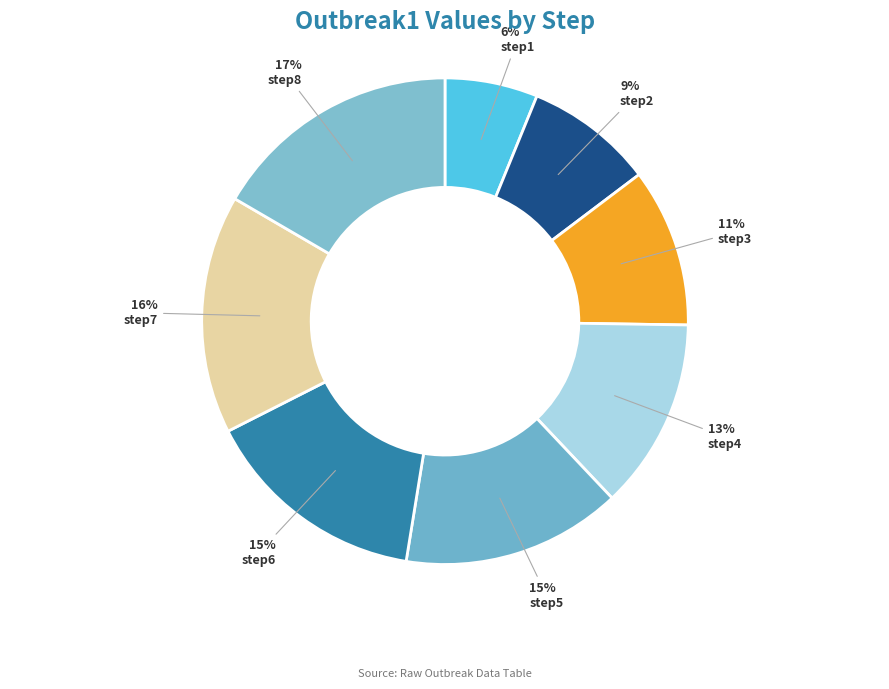

True or false: step5 accounts for 21% of the total.

False